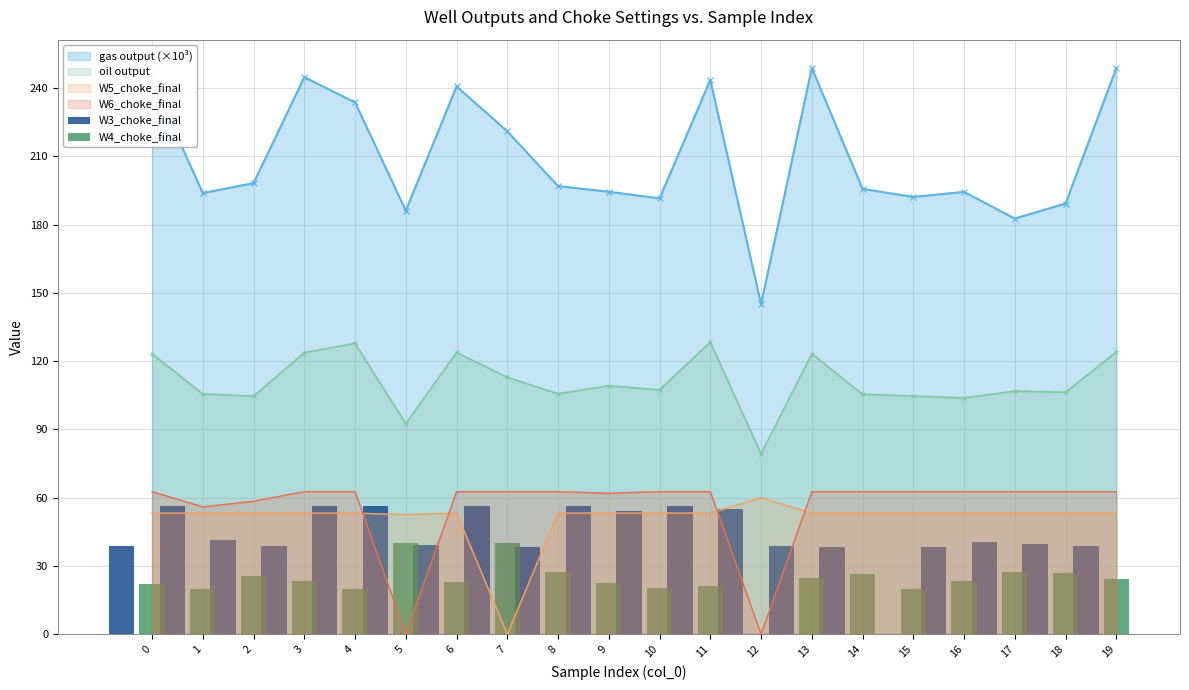

The gas output (×10³) series shows 192.1 at 15. True or false?

True